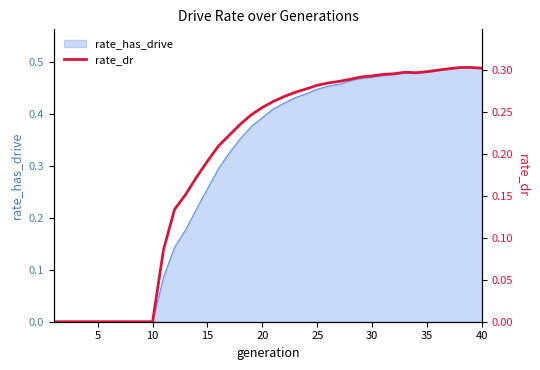

Is it true that rate_has_drive equals 0.3 at 30?

False